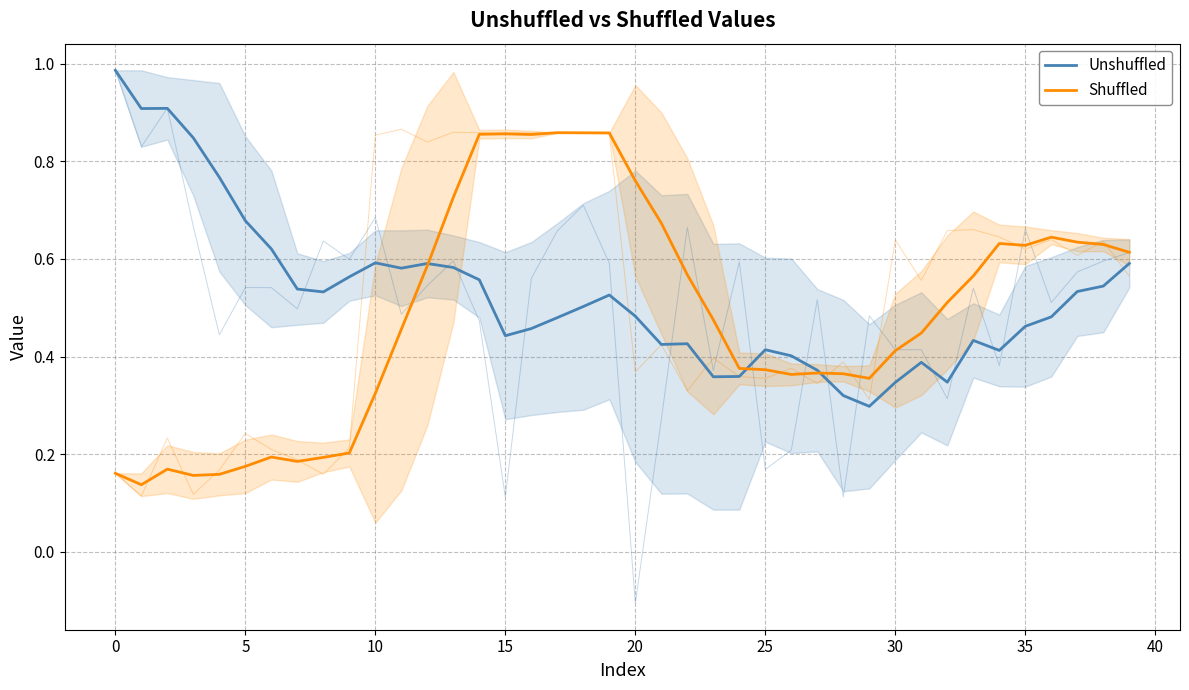

Does the chart display data point markers on the line(s)?

No